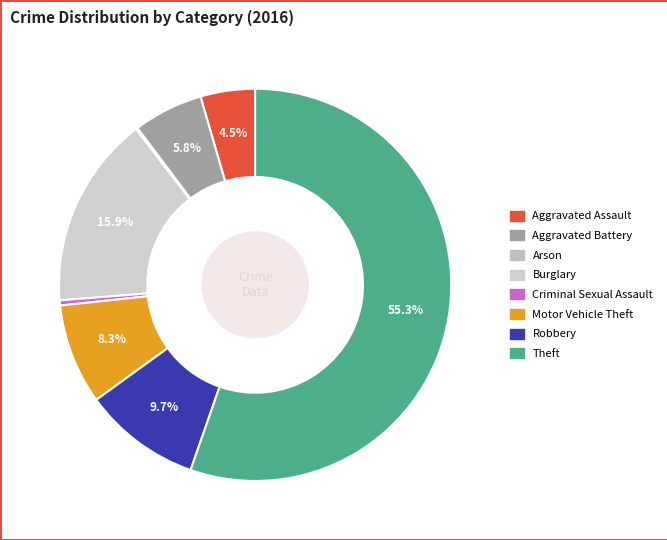

What is the change in value from Criminal Sexual Assault to Theft?

+391